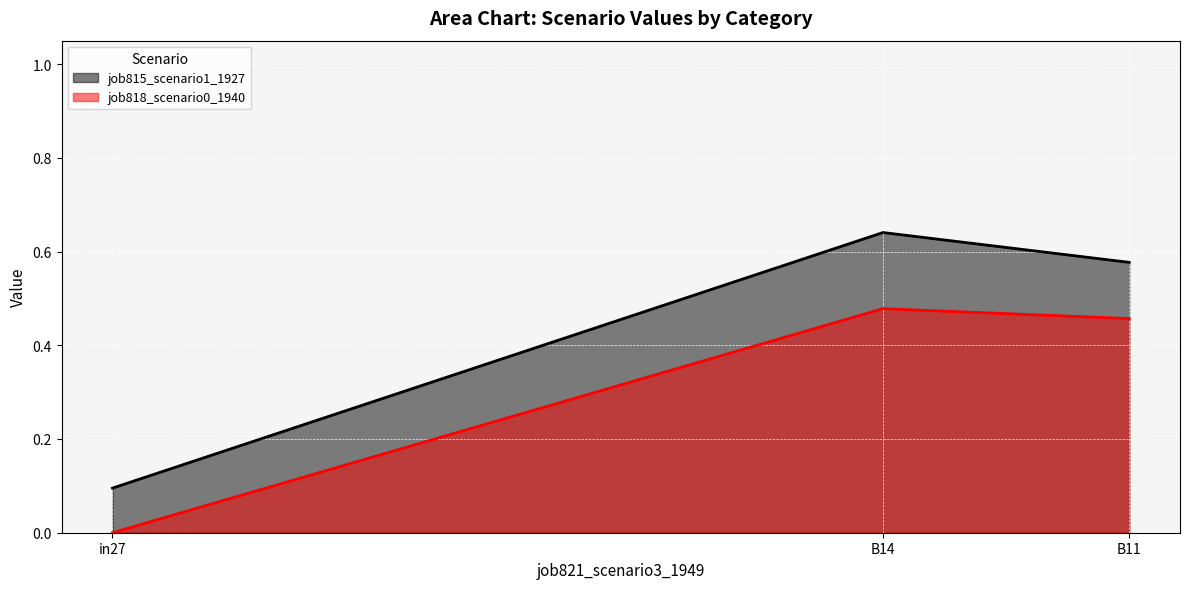

How many positive values does the job818_scenario0_1940 series have?

2